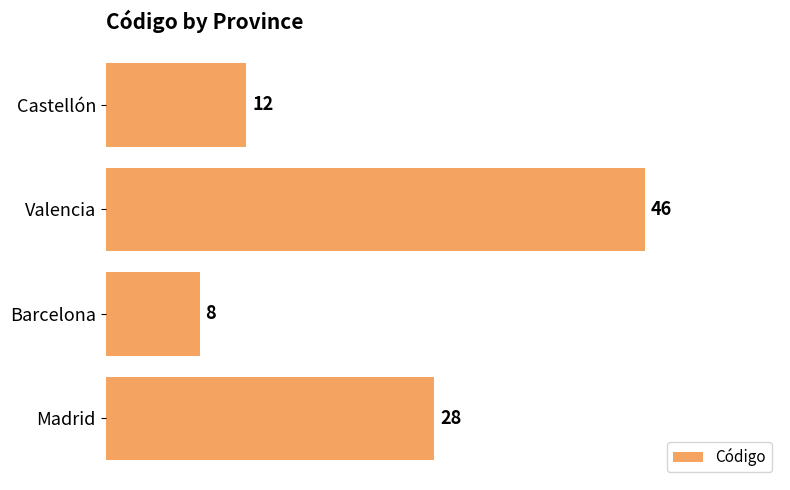

List the labels in order of value, largest first.

Valencia, Madrid, Castellón, Barcelona